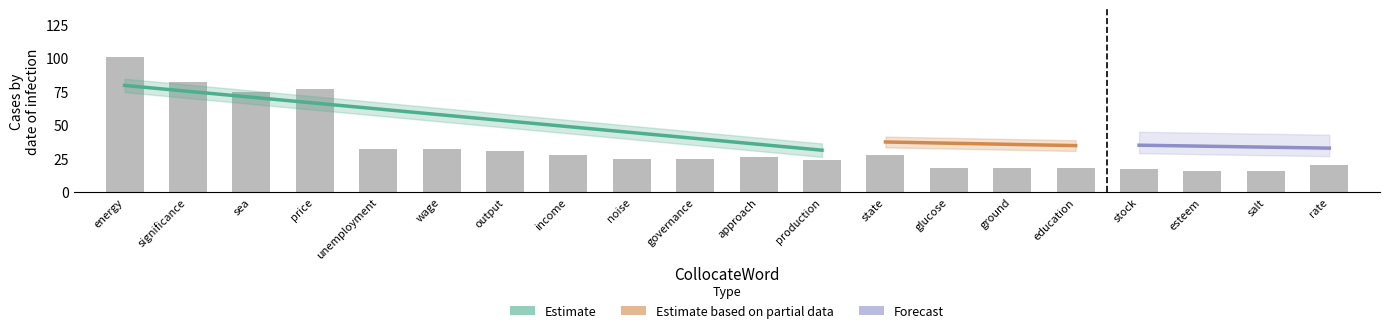

What is the label of the 16th bar from the right?

unemployment